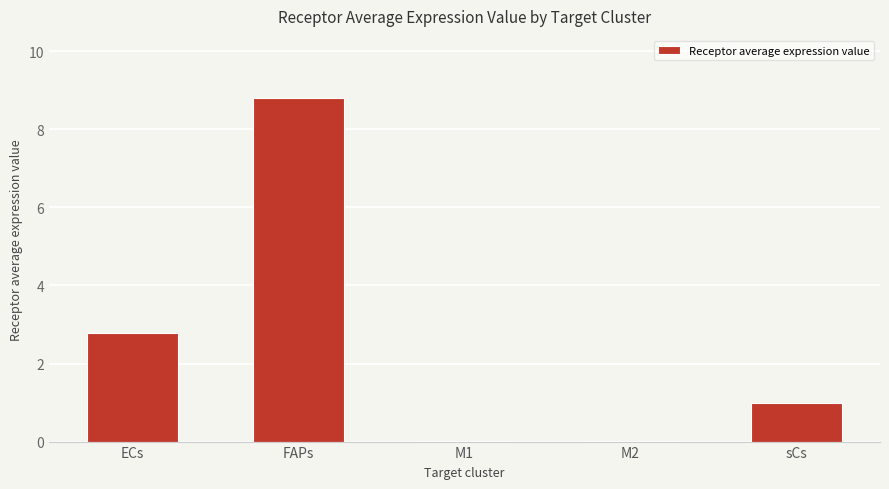

At which label is the value closest to 4?

ECs